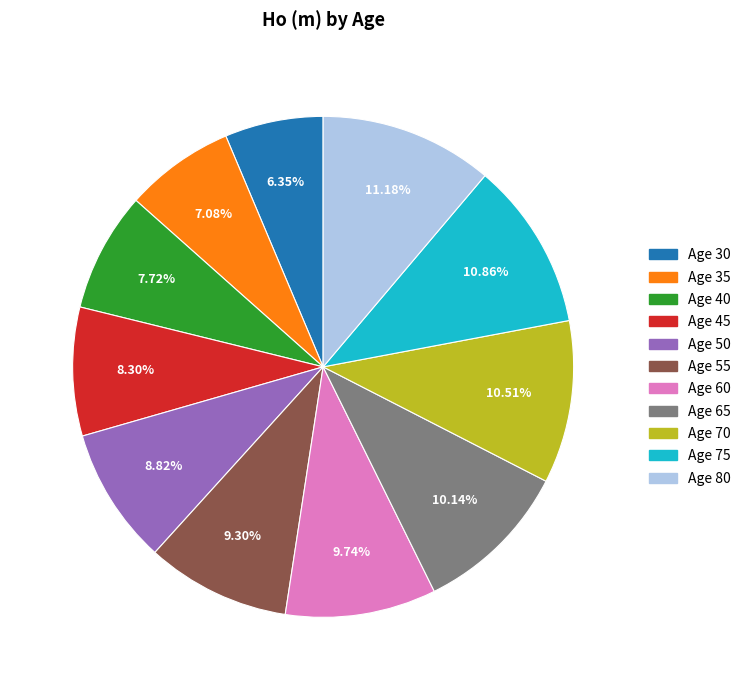

Is there any slice that represents more than half of the pie?

No